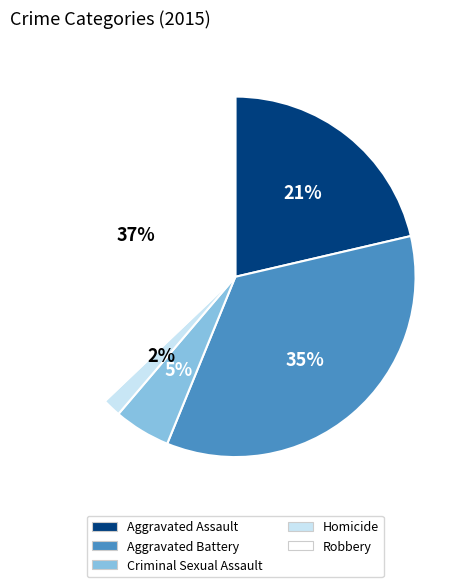

Which slice is the smallest?

Homicide